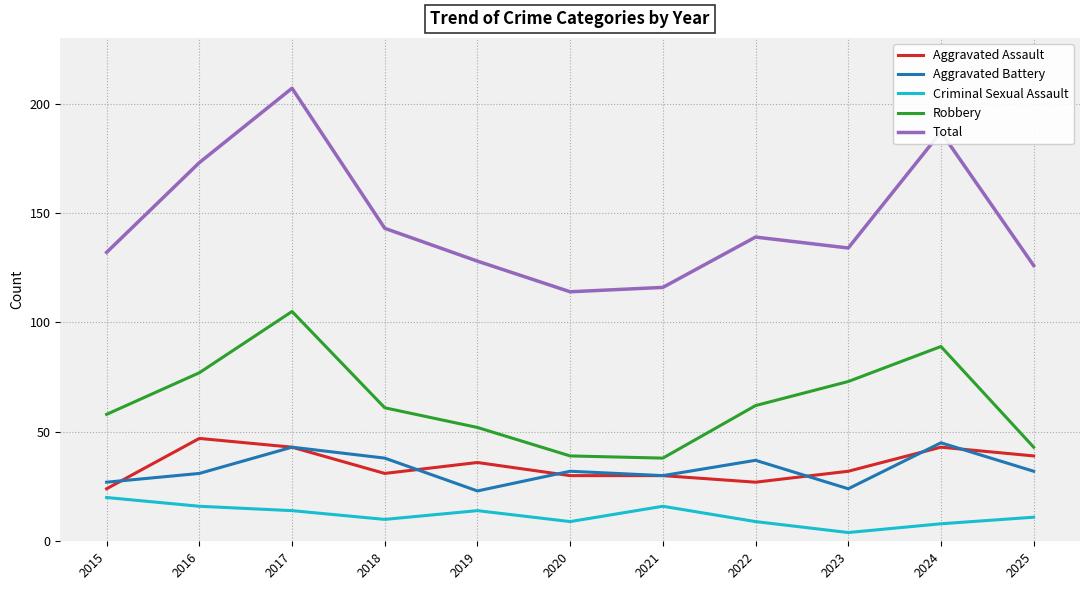

What value does the Criminal Sexual Assault series have at 2018, to the nearest 10?

10